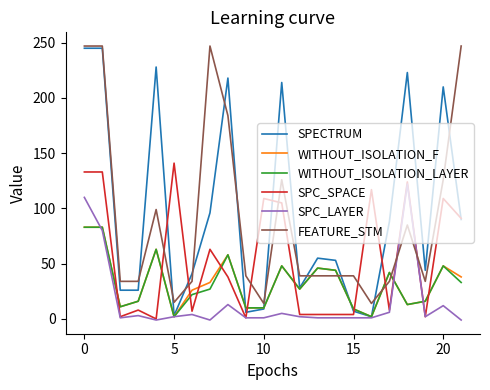

How many times do SPC_SPACE and FEATURE_STM cross each other?

8